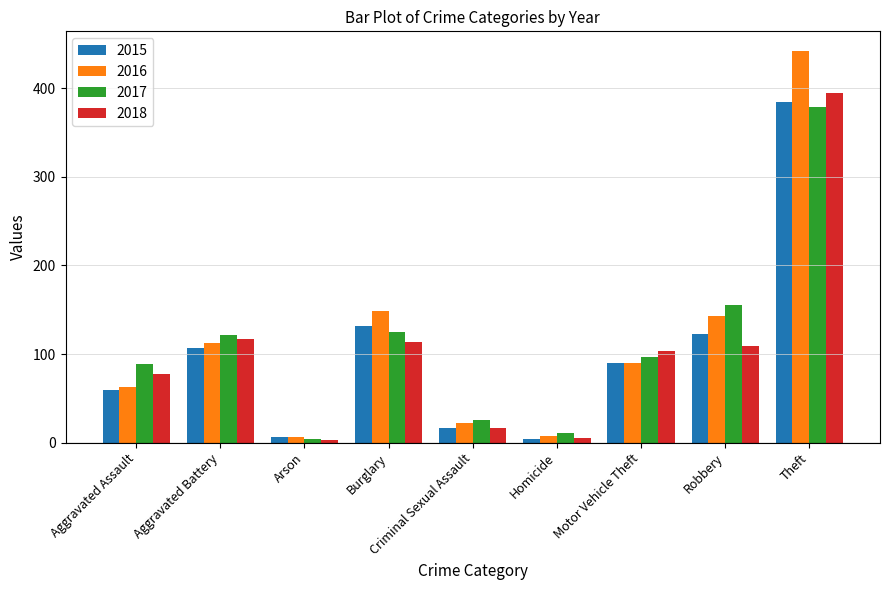

What is the sum of all 2018 values?

940